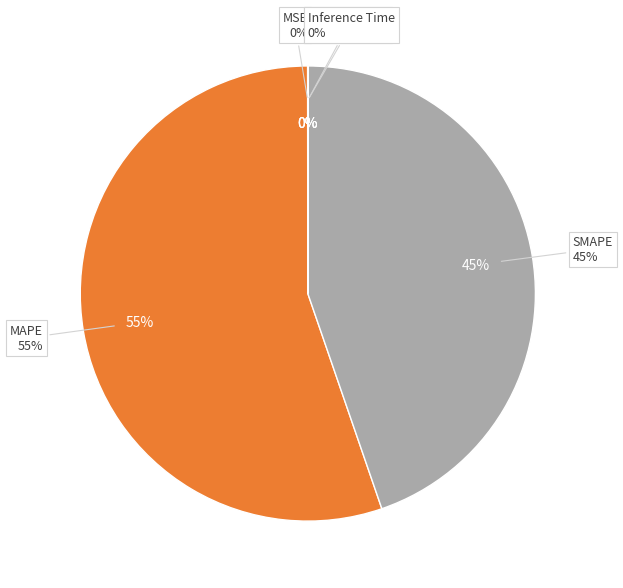

What portion of the pie excludes Inference Time?

100.0%